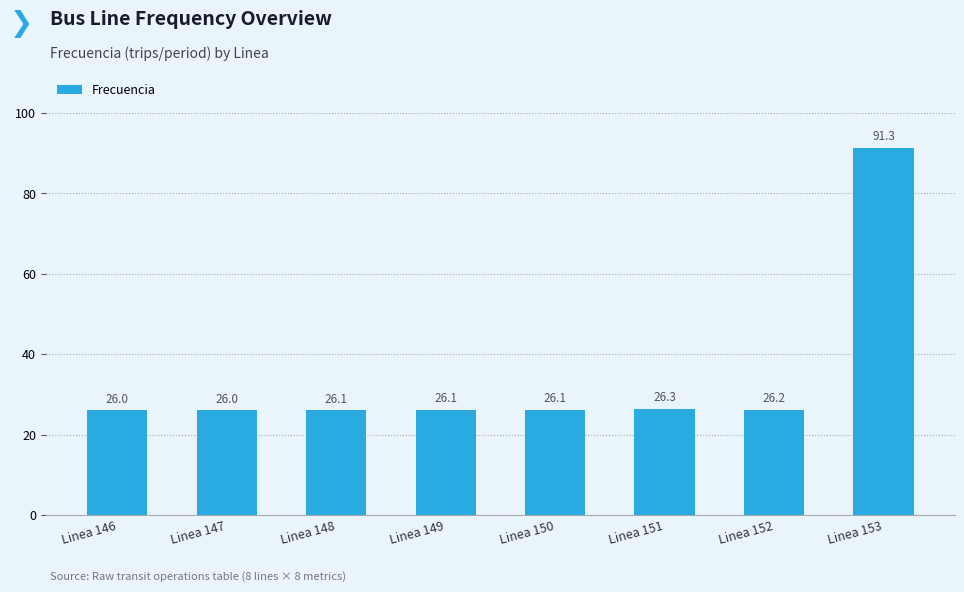

What is the change in value from Linea 147 to Linea 153?

+65.3